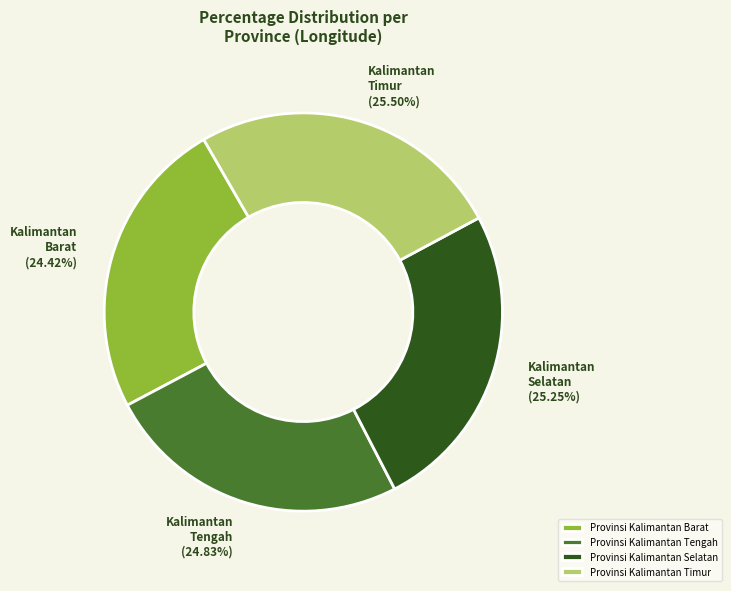

What portion of the pie excludes Provinsi Kalimantan Timur?

74.5%